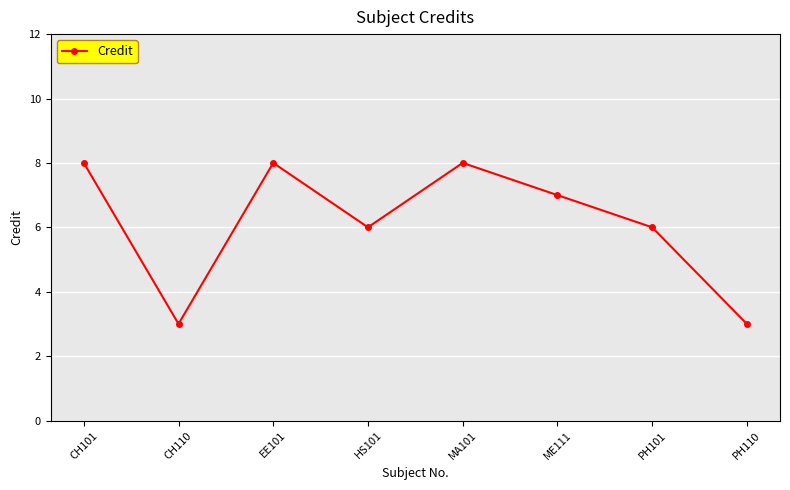

How many points are higher than both their immediate neighbors (excluding endpoints)?

2